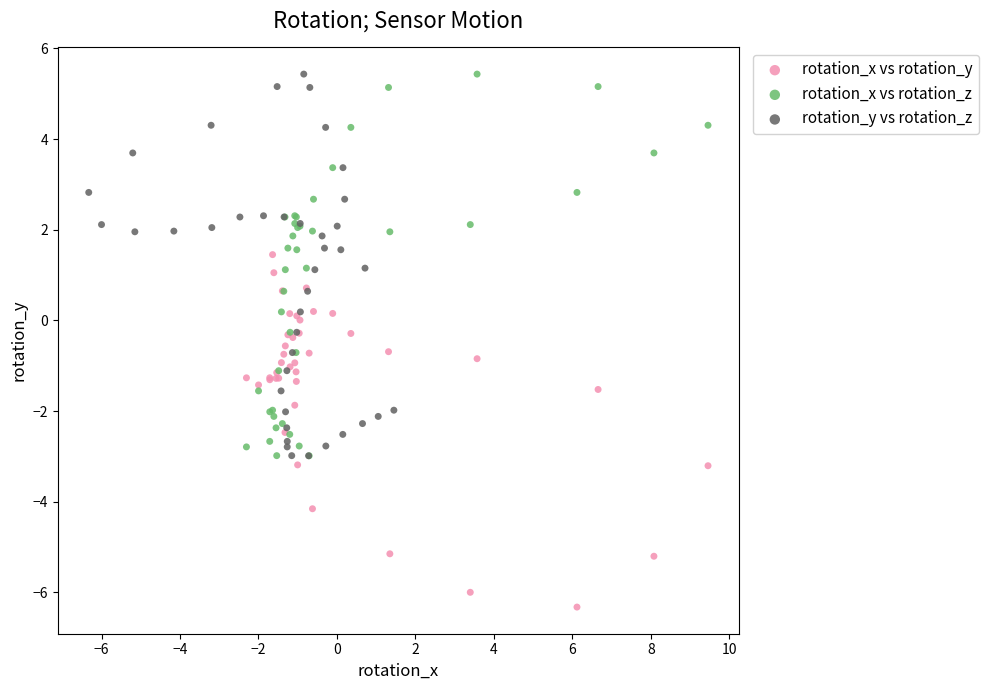

Which series contains the lowest Y value?

rotation_x vs rotation_y